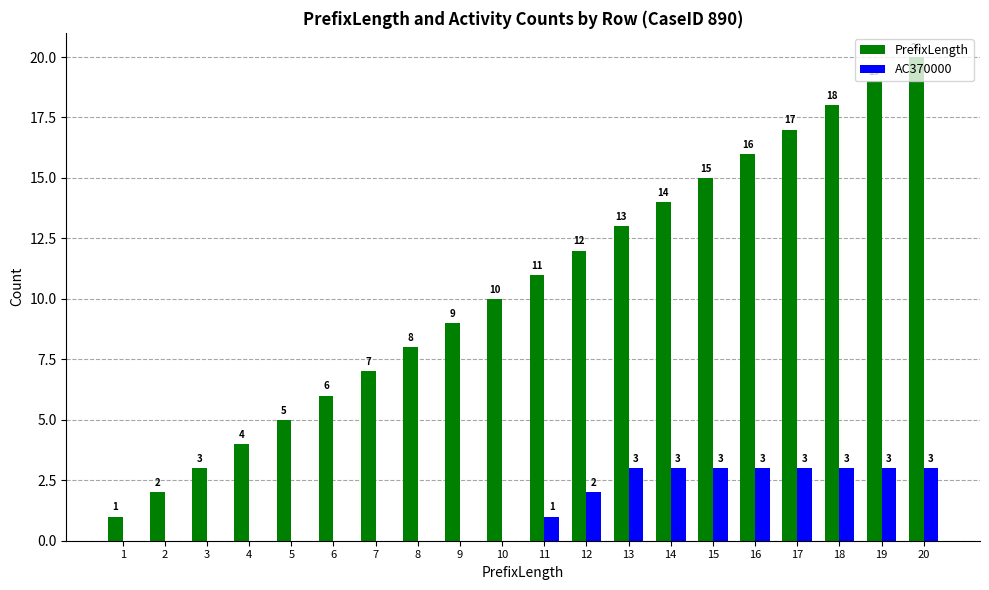

The value of PrefixLength at 13 is 7. True or false?

False